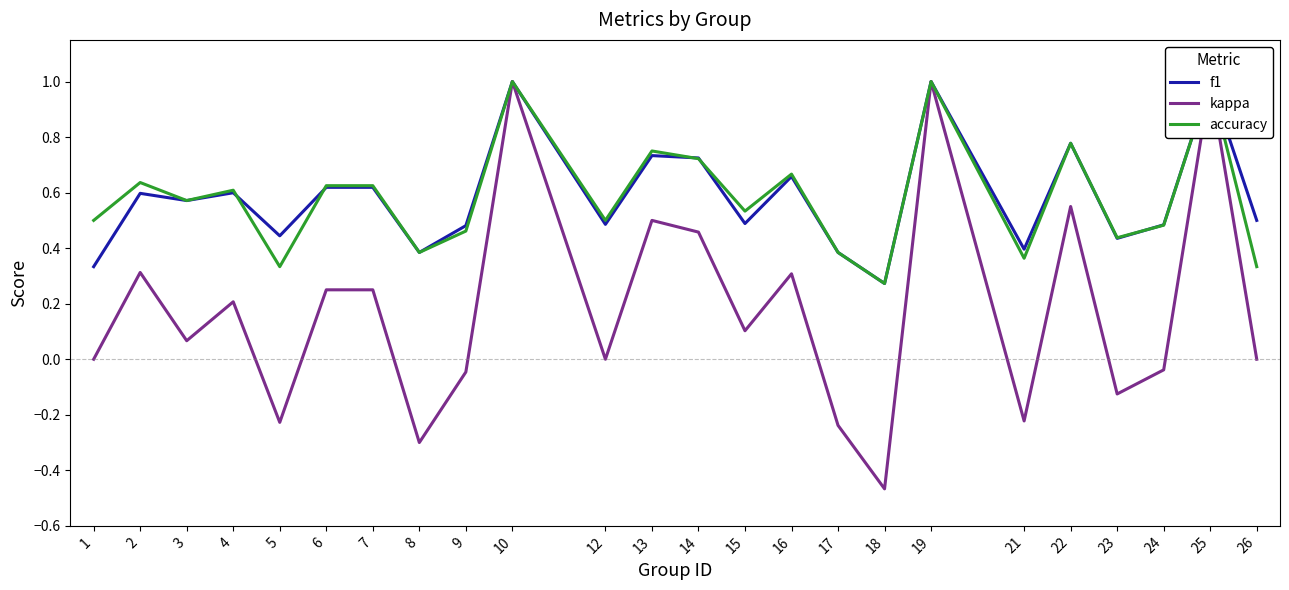

Count the number of categories in the chart.

24